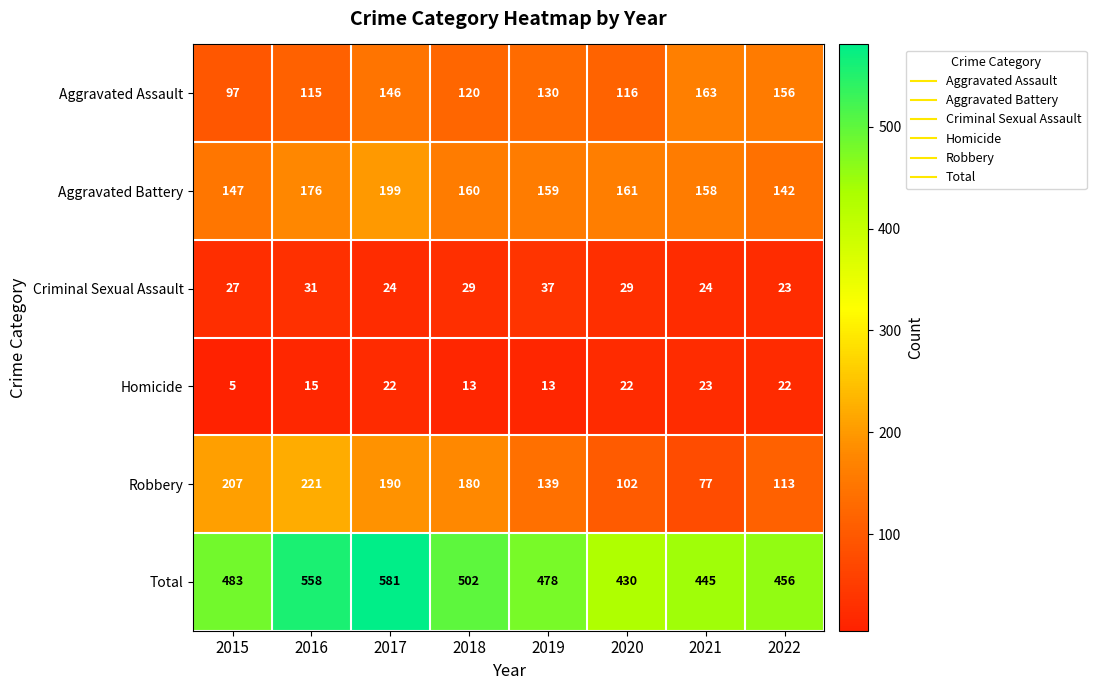

Which series has the largest range (max minus min)?

Total